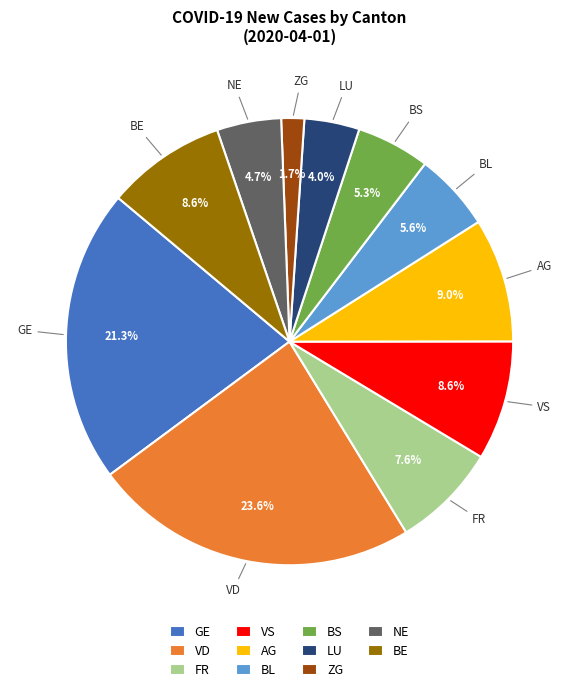

What is the ratio of the value at LU to the value at FR?

0.5